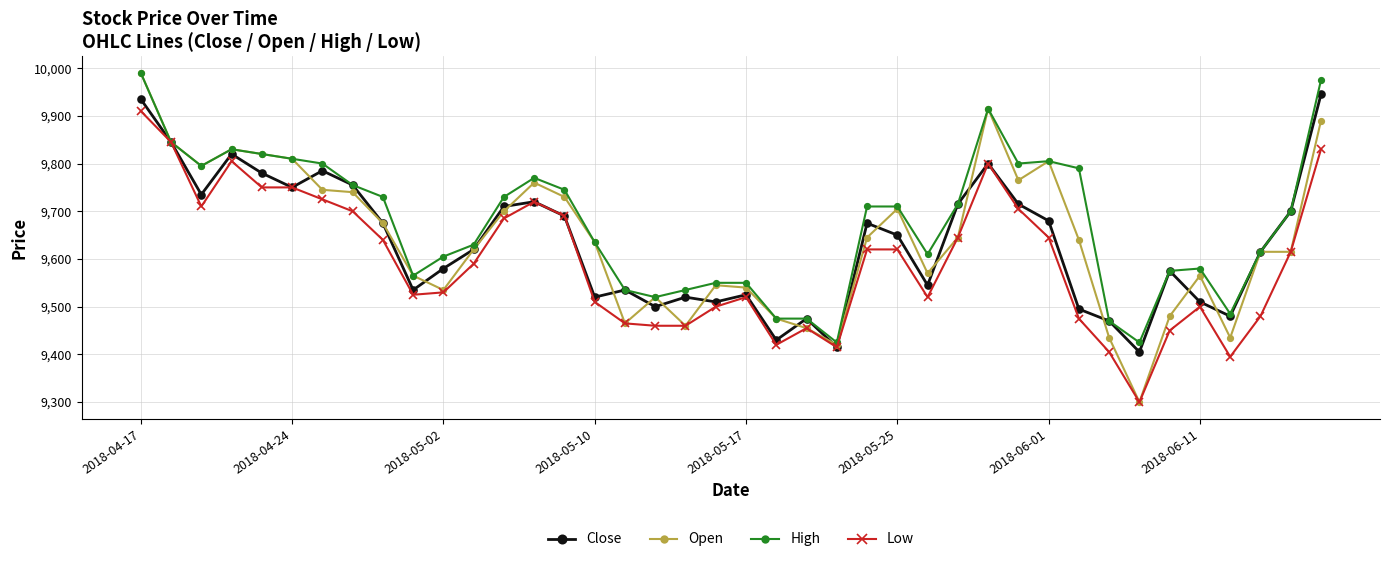

At how many categories does at least one series exceed 9380?

40